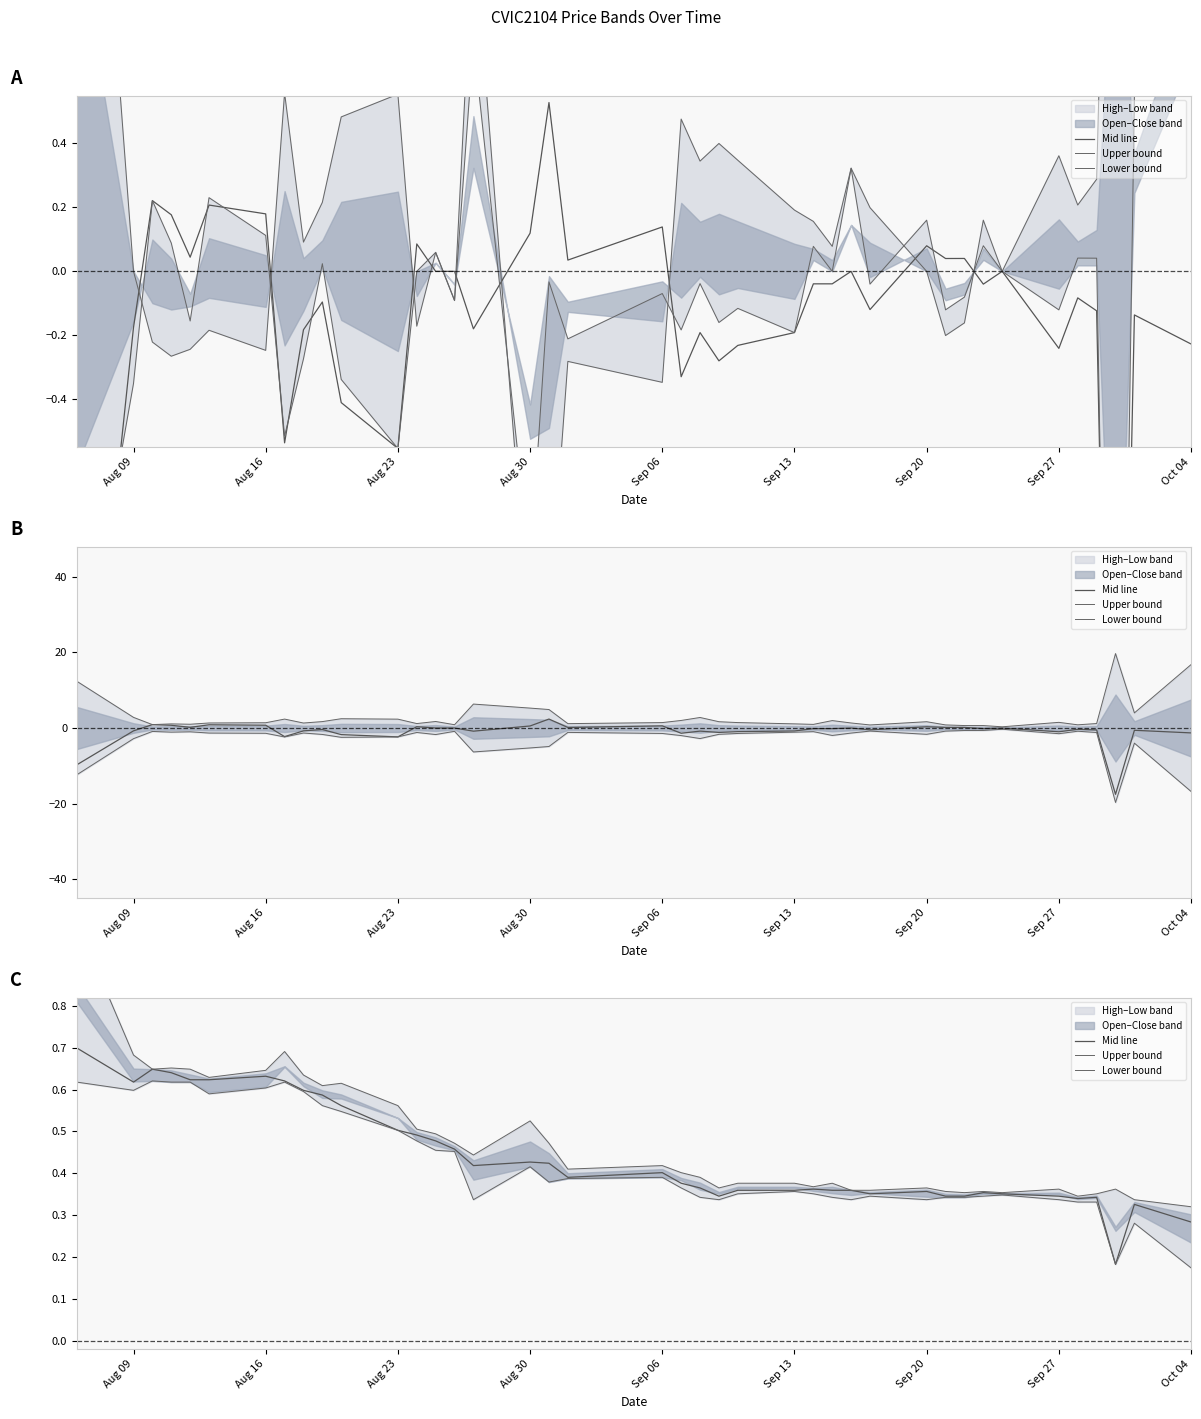

True or false: Mid line and Lower bound cross at least once.

False